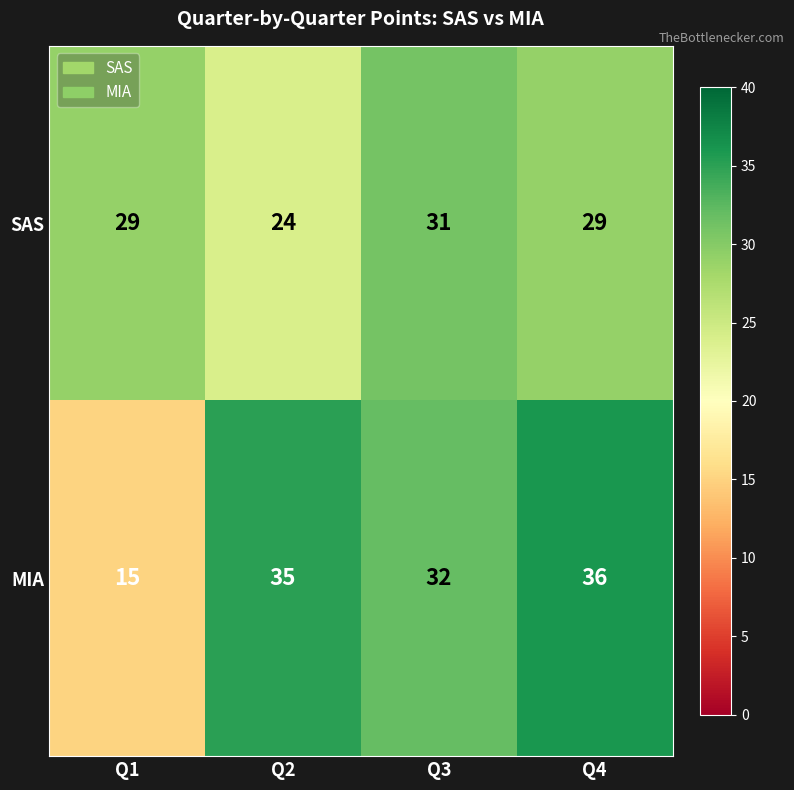

The value of SAS at Q1 is 19. True or false?

False